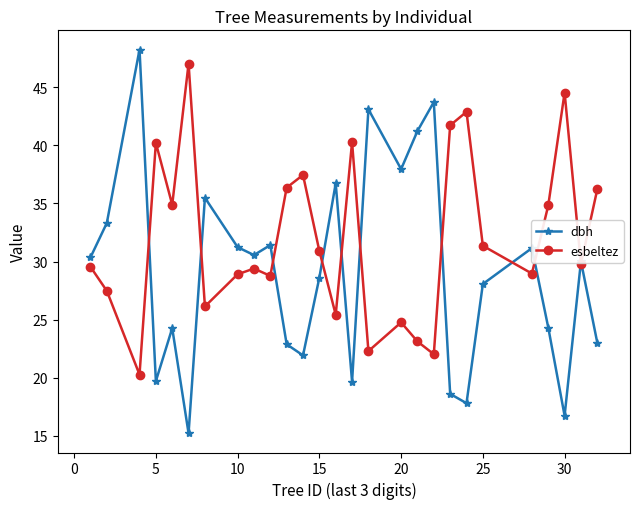

What is the value of the dbh point at the 26th from the left?

30.0